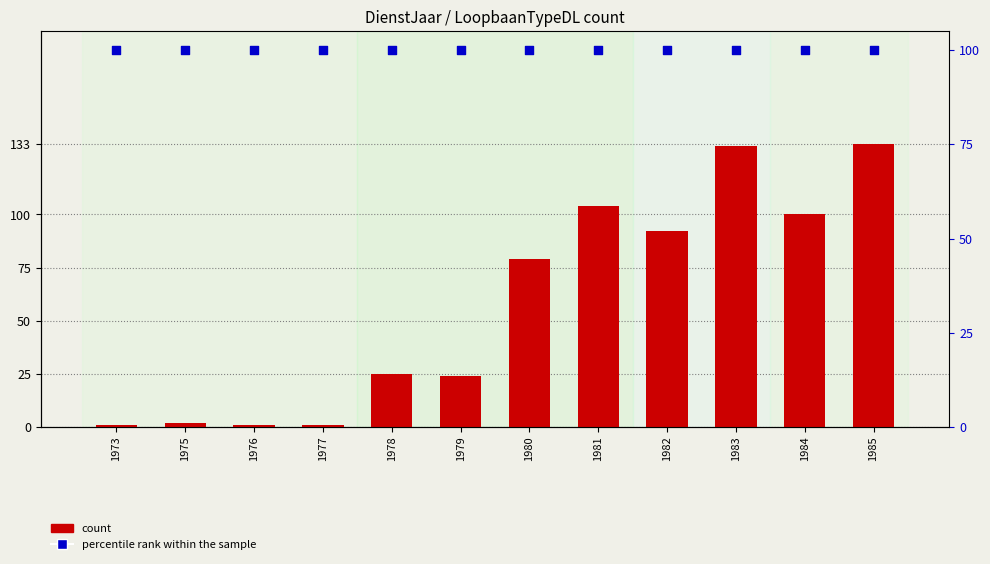

Which series has the widest spread of Y values?

count